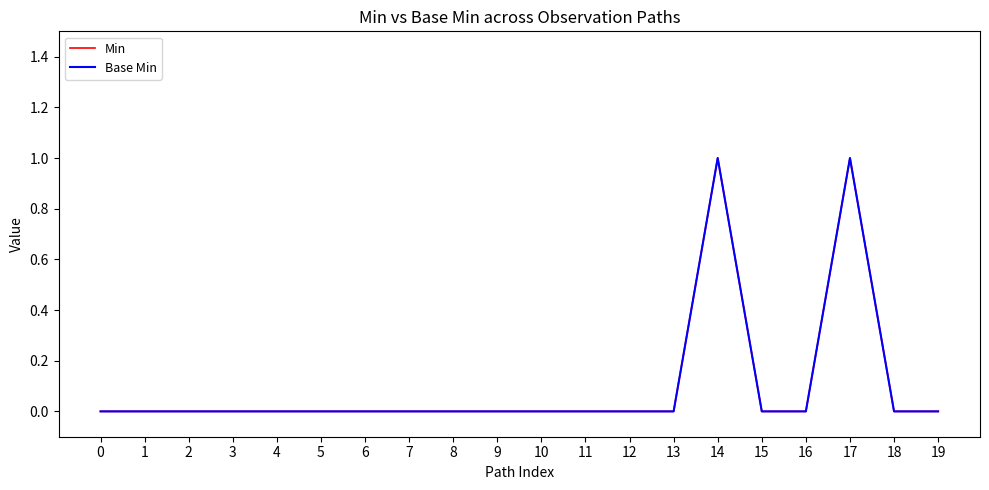

Does the chart have visible grid lines?

No